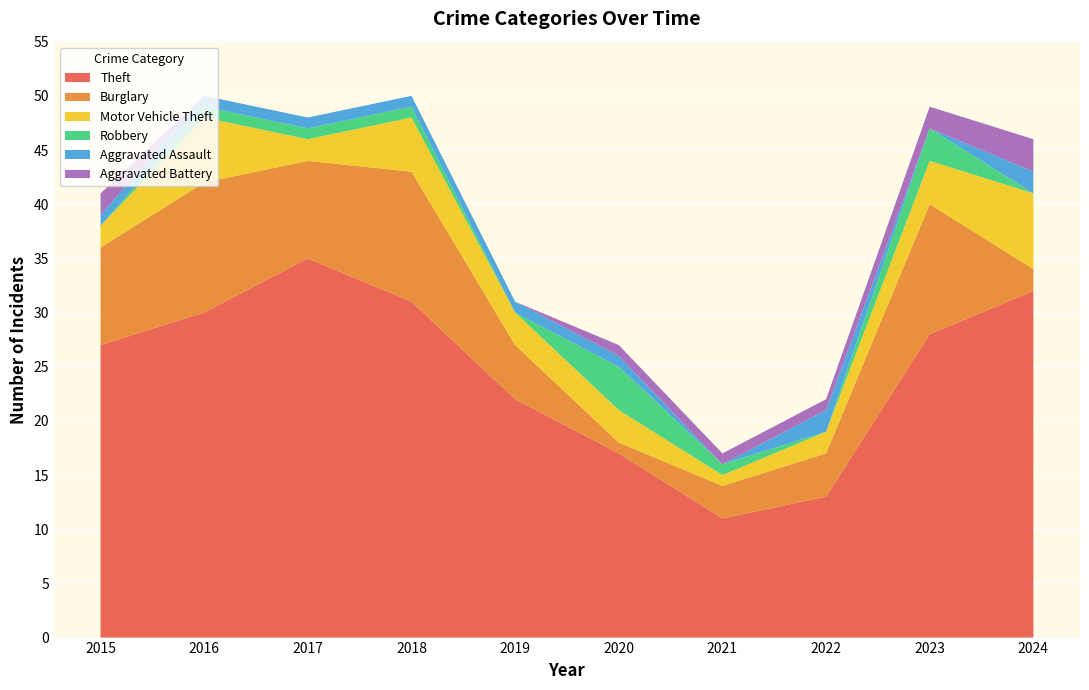

Reading right to left, extract all data points from this chart.

Theft: 32	28	13	11	17	22	31	35	30	27
Burglary: 2	12	4	3	1	5	12	9	12	9
Motor Vehicle Theft: 7	4	2	1	3	3	5	2	6	2
Robbery: 0	3	0	1	4	0	1	1	1	0
Aggravated Assault: 2	0	2	0	1	1	1	1	1	1
Aggravated Battery: 3	2	1	1	1	0	0	0	0	2